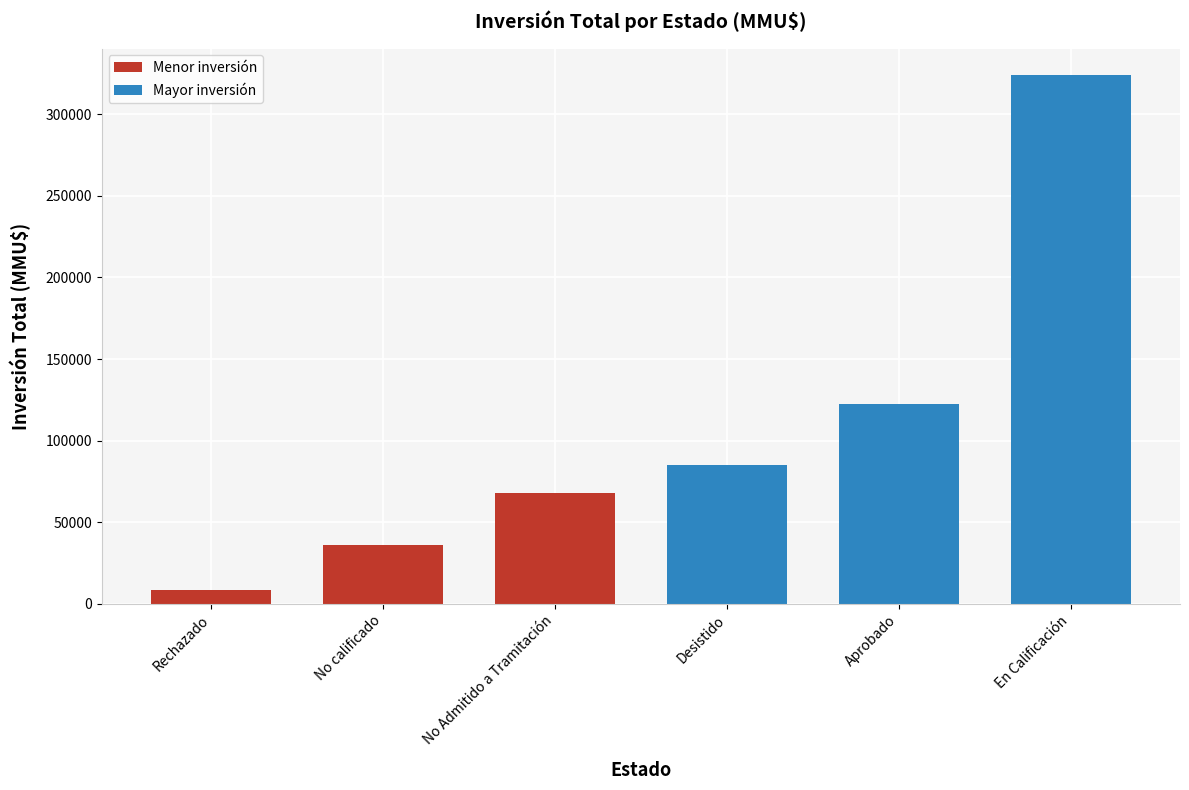

Are the bars grouped side by side (vs. stacked)?

No